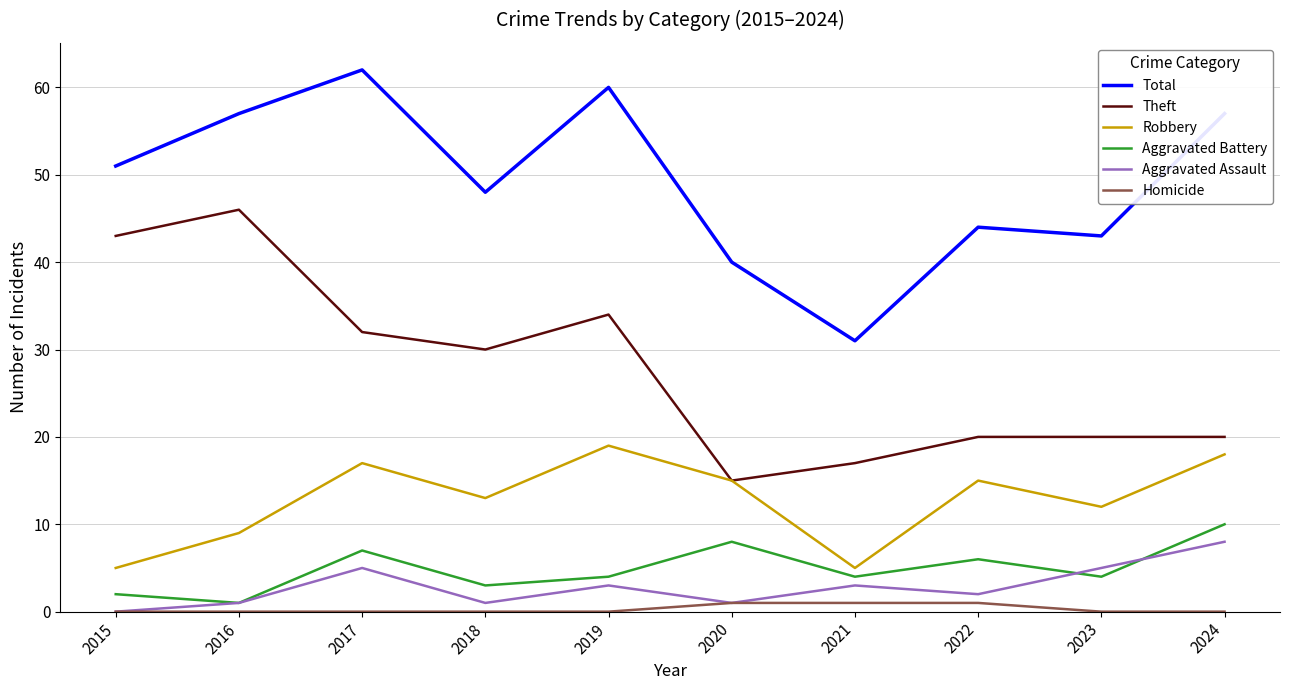

Reading left to right, extract all data points from this chart.

Total: 2015=51	2016=57	2017=62	2018=48	2019=60	2020=40	2021=31	2022=44	2023=43	2024=57
Theft: 2015=43	2016=46	2017=32	2018=30	2019=34	2020=15	2021=17	2022=20	2023=20	2024=20
Robbery: 2015=5	2016=9	2017=17	2018=13	2019=19	2020=15	2021=5	2022=15	2023=12	2024=18
Aggravated Battery: 2015=2	2016=1	2017=7	2018=3	2019=4	2020=8	2021=4	2022=6	2023=4	2024=10
Aggravated Assault: 2015=0	2016=1	2017=5	2018=1	2019=3	2020=1	2021=3	2022=2	2023=5	2024=8
Homicide: 2015=0	2016=0	2017=0	2018=0	2019=0	2020=1	2021=1	2022=1	2023=0	2024=0